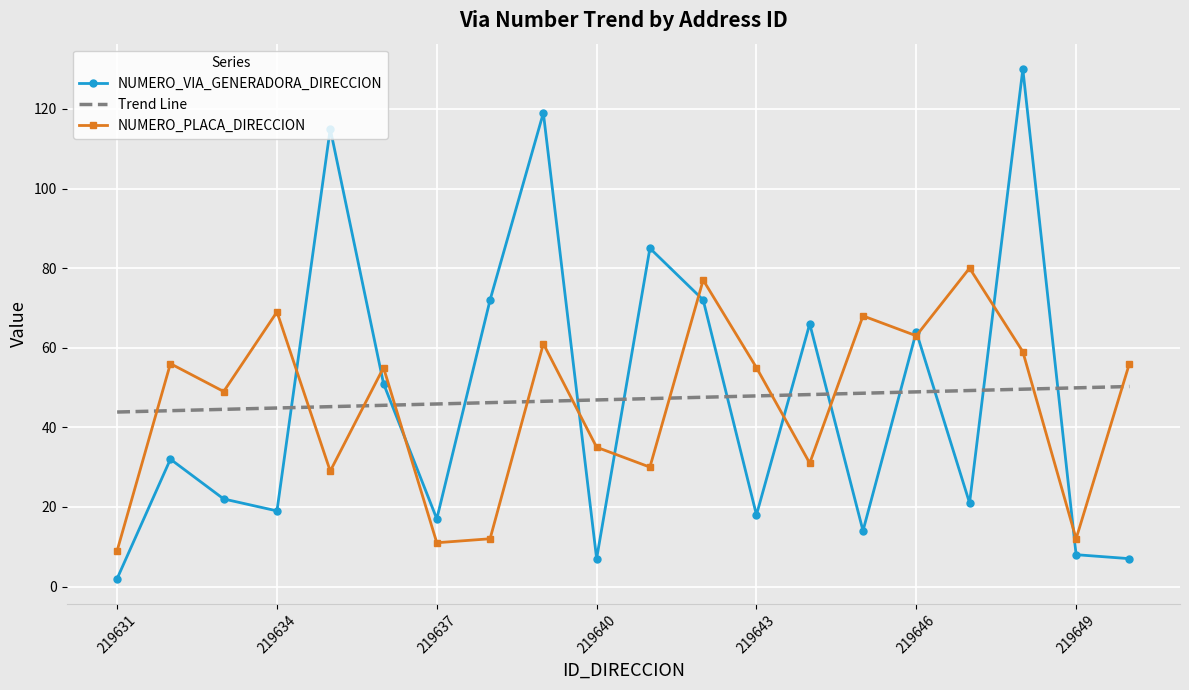

What are all the series names shown in the legend?

NUMERO_VIA_GENERADORA_DIRECCION, Trend Line, NUMERO_PLACA_DIRECCION